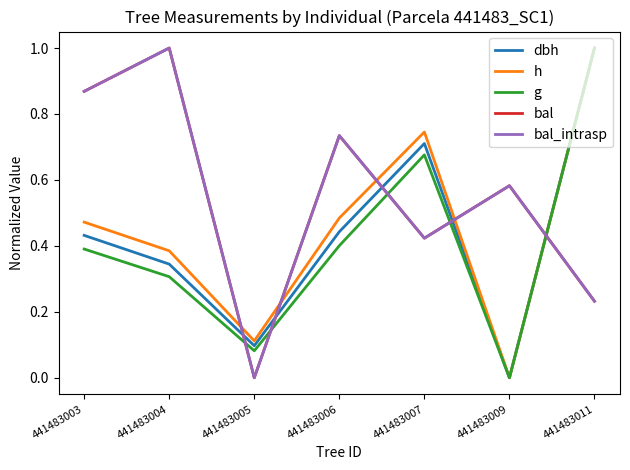

At which category is the sum across all series the highest?

441483011